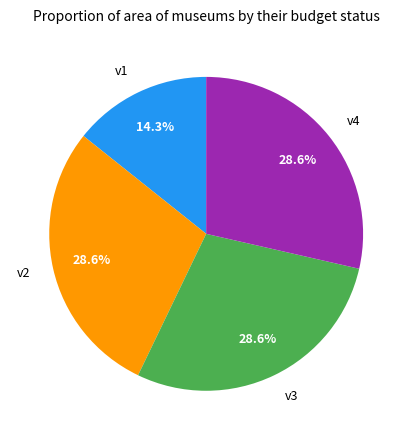

Combined, what portion of the pie is v4 and v1?

42.9%